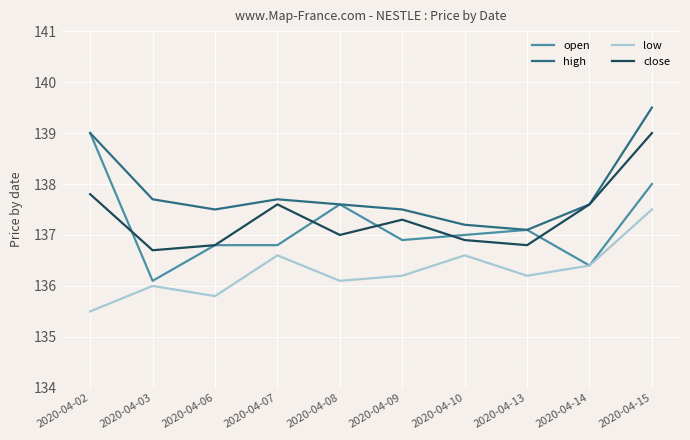

Which series has the largest range (max minus min)?

open